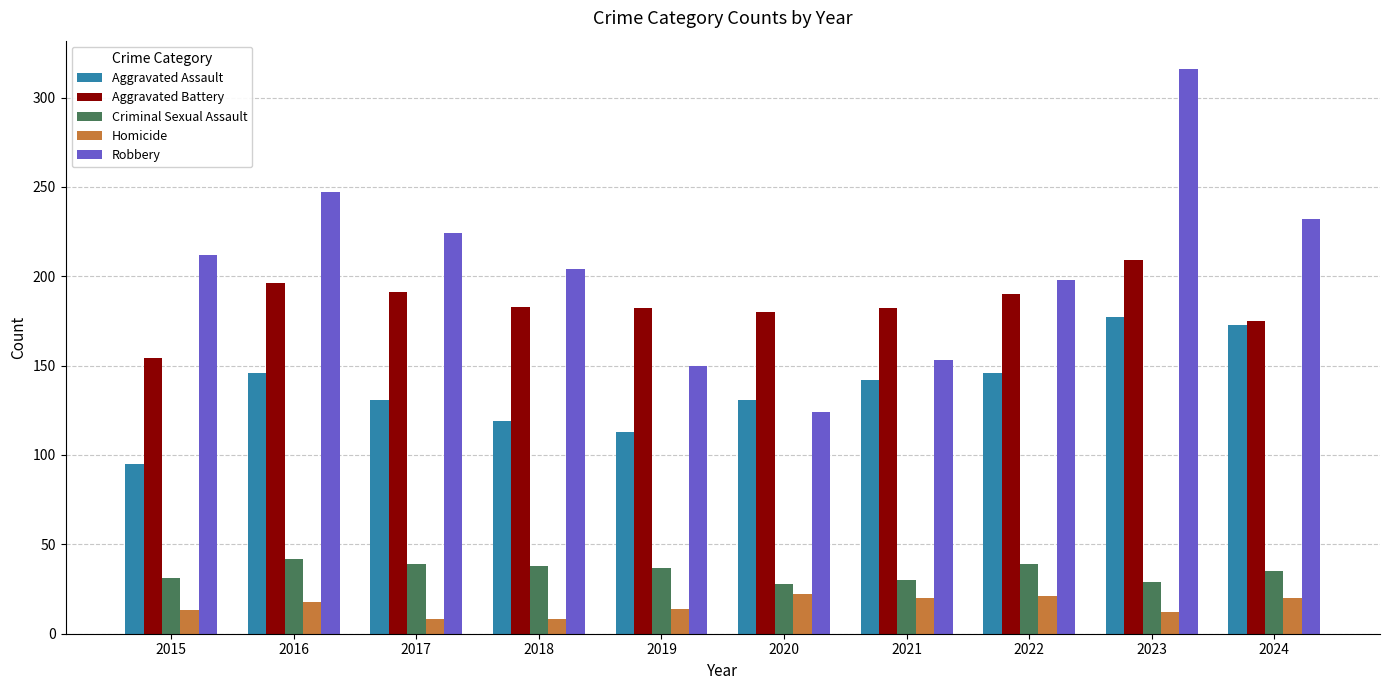

Between 2016 and 2021, which series saw the biggest shift?

Robbery